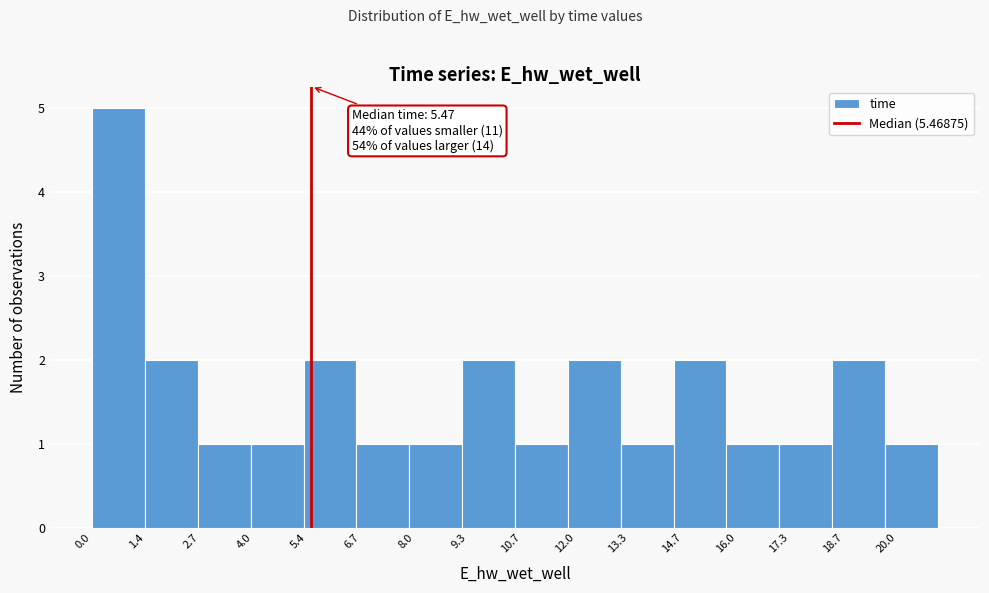

Over which range of the x-axis is the bar tallest?

0.0 to 1.4